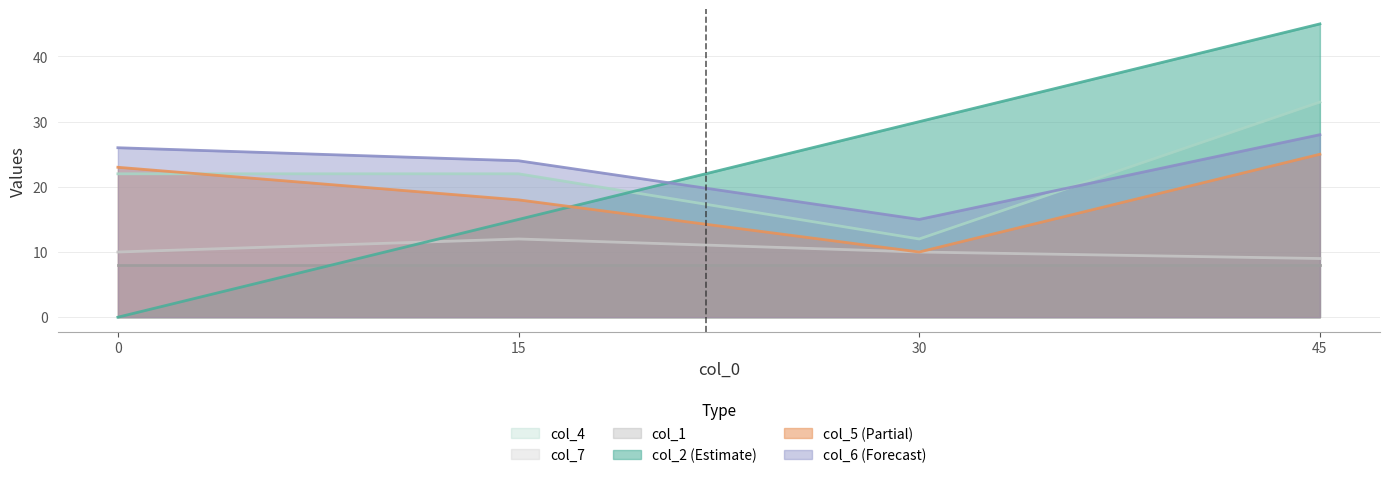

How many distinct data groups are displayed?

6